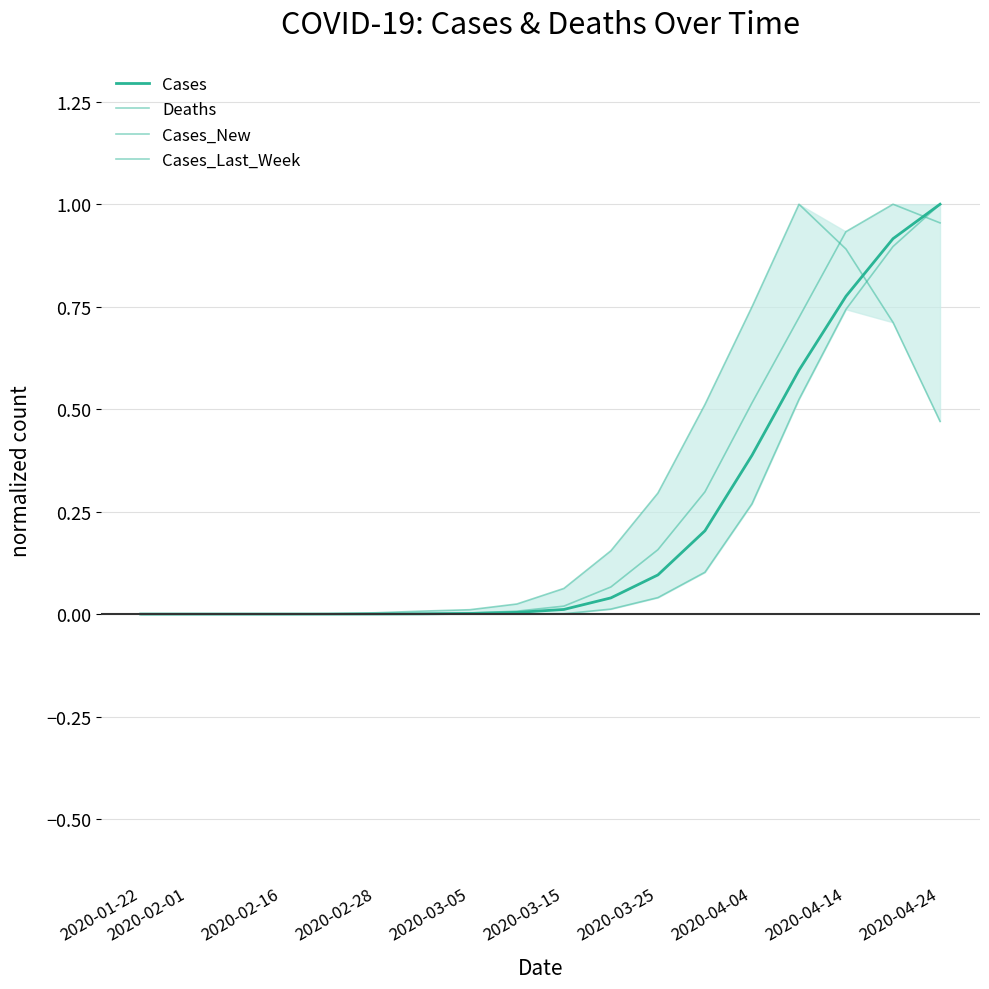

What is the difference between the second highest and second lowest values in the Cases_Last_Week series?

1.0